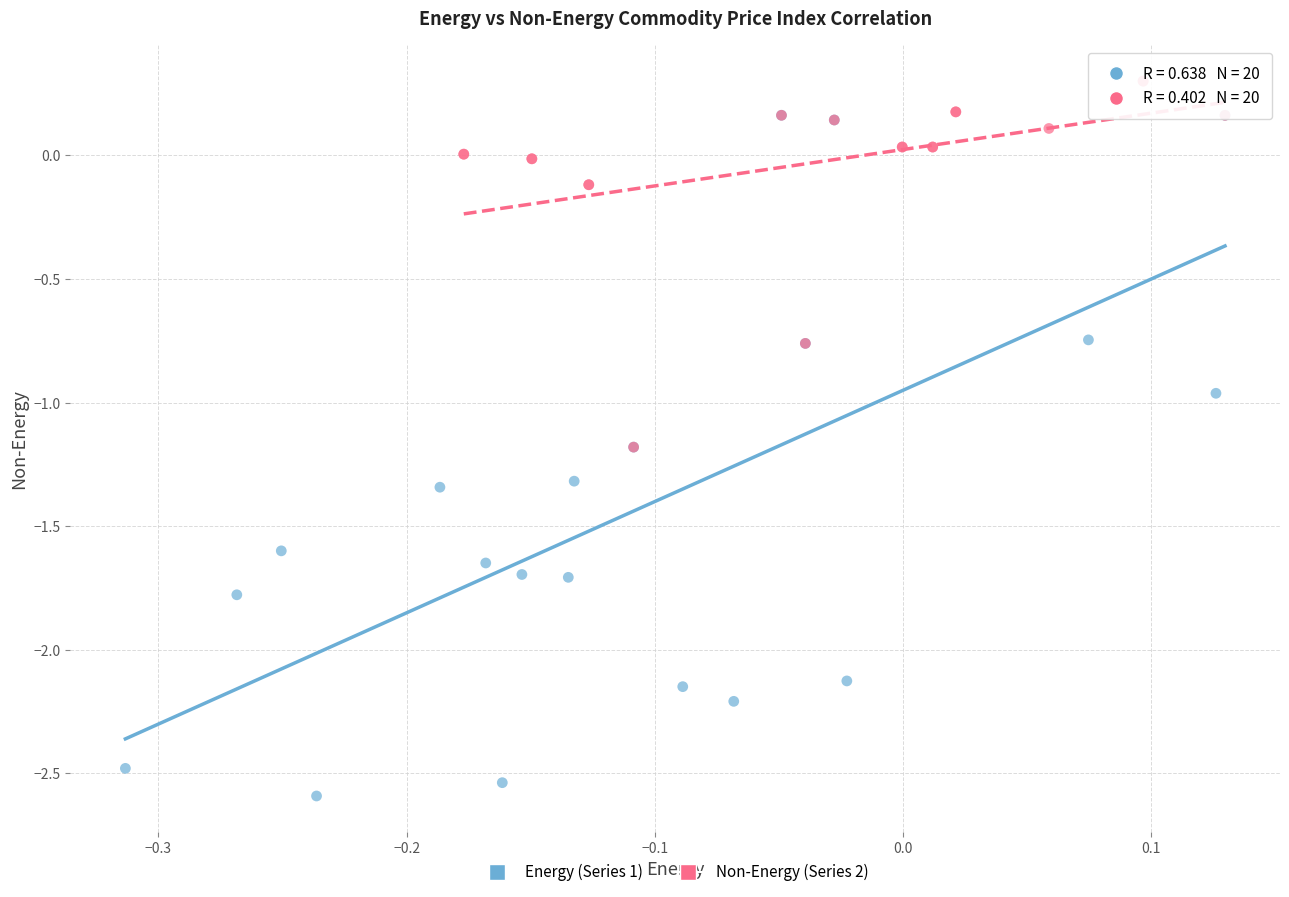

What are all the series names shown in the legend?

Energy (Series 1), Non-Energy (Series 2)